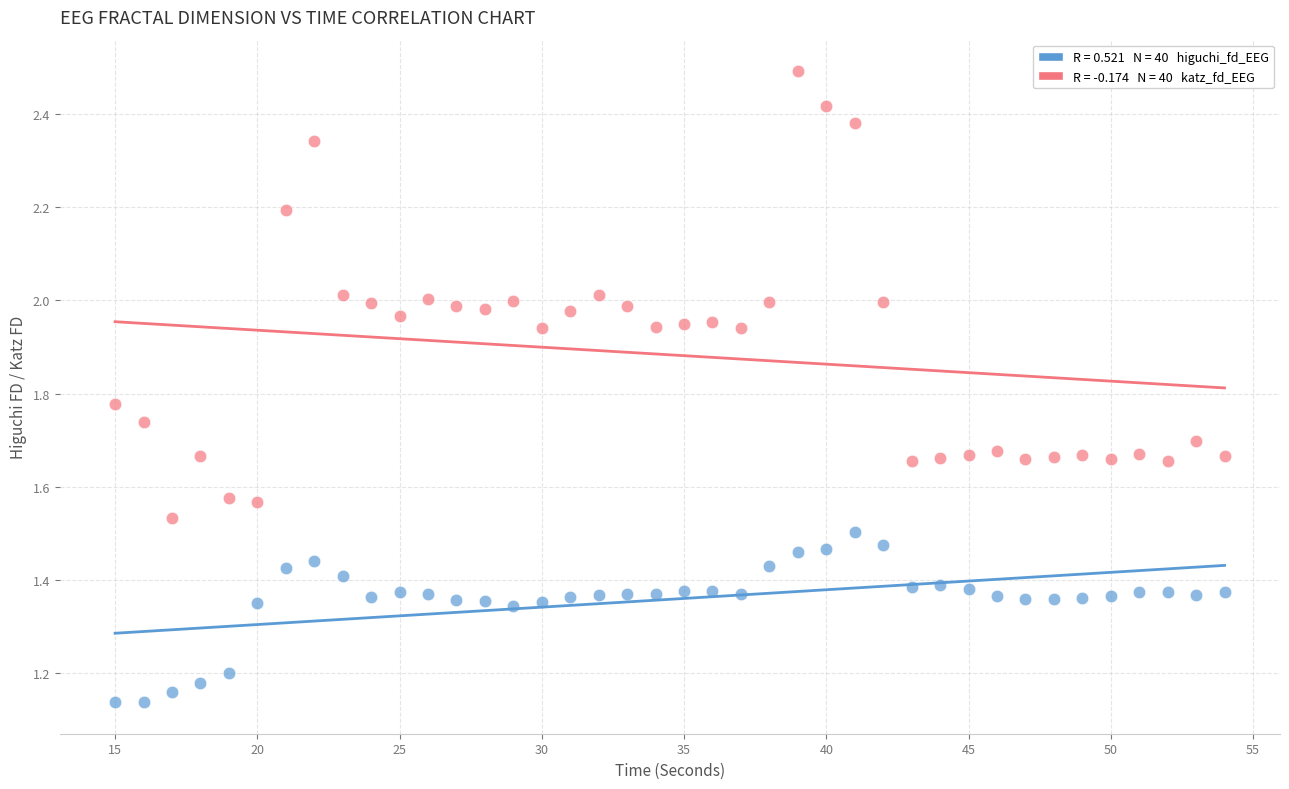

Across all data points, what is the range of X values (max minus min)?

39.0